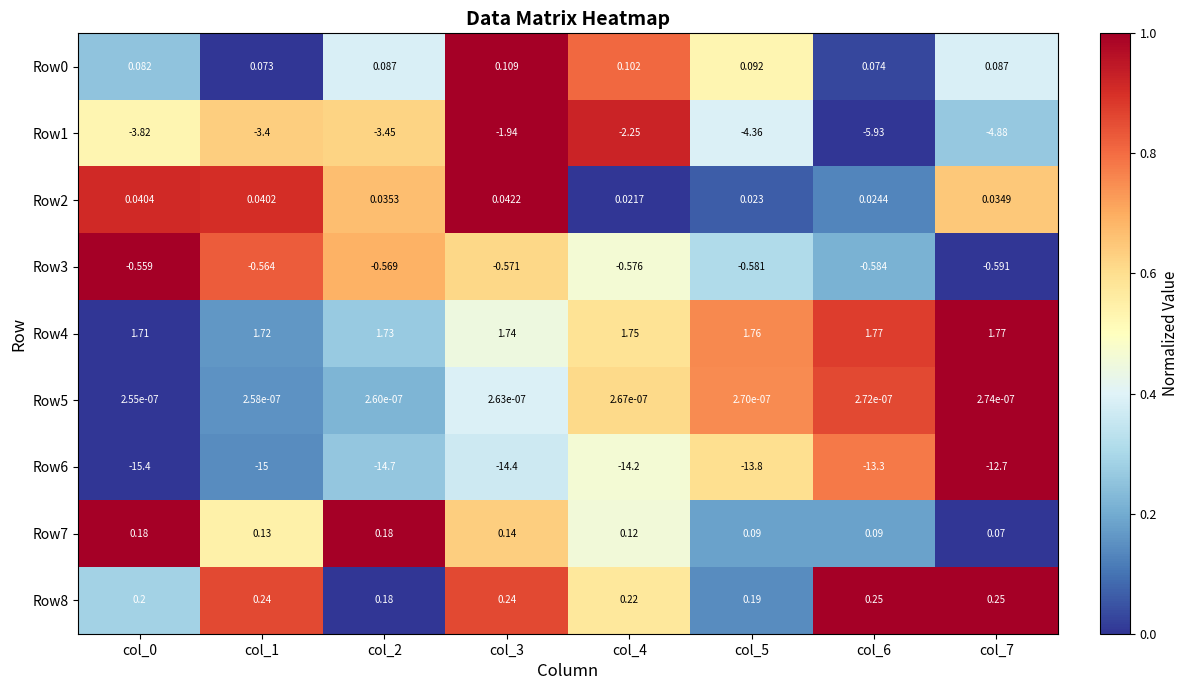

Is the value of Row0 at col_3 greater than the value of Row7 at col_2?

No